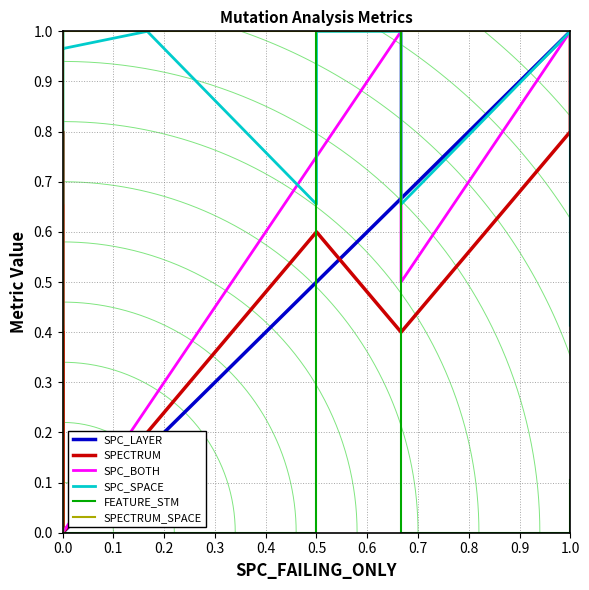

In SPC_SPACE, how many points are higher than both neighbors (excluding endpoints)?

3